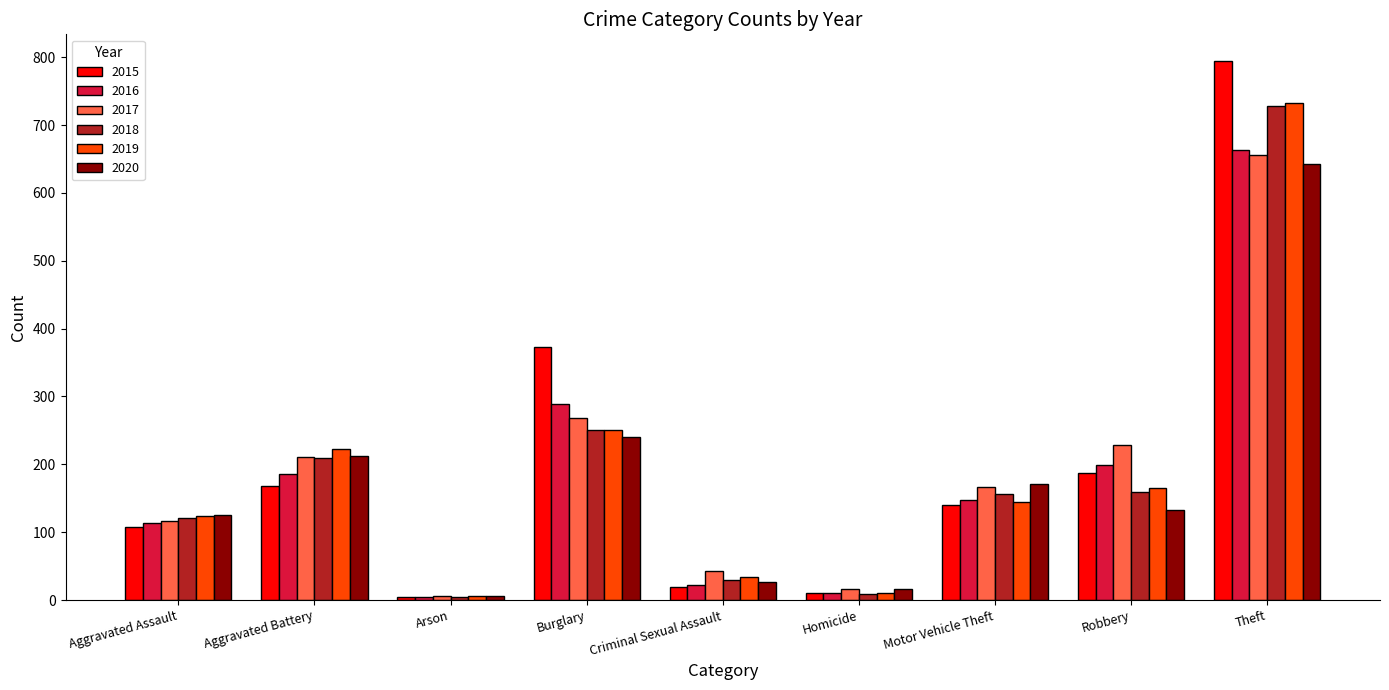

What is the total value across all series at Motor Vehicle Theft?

926